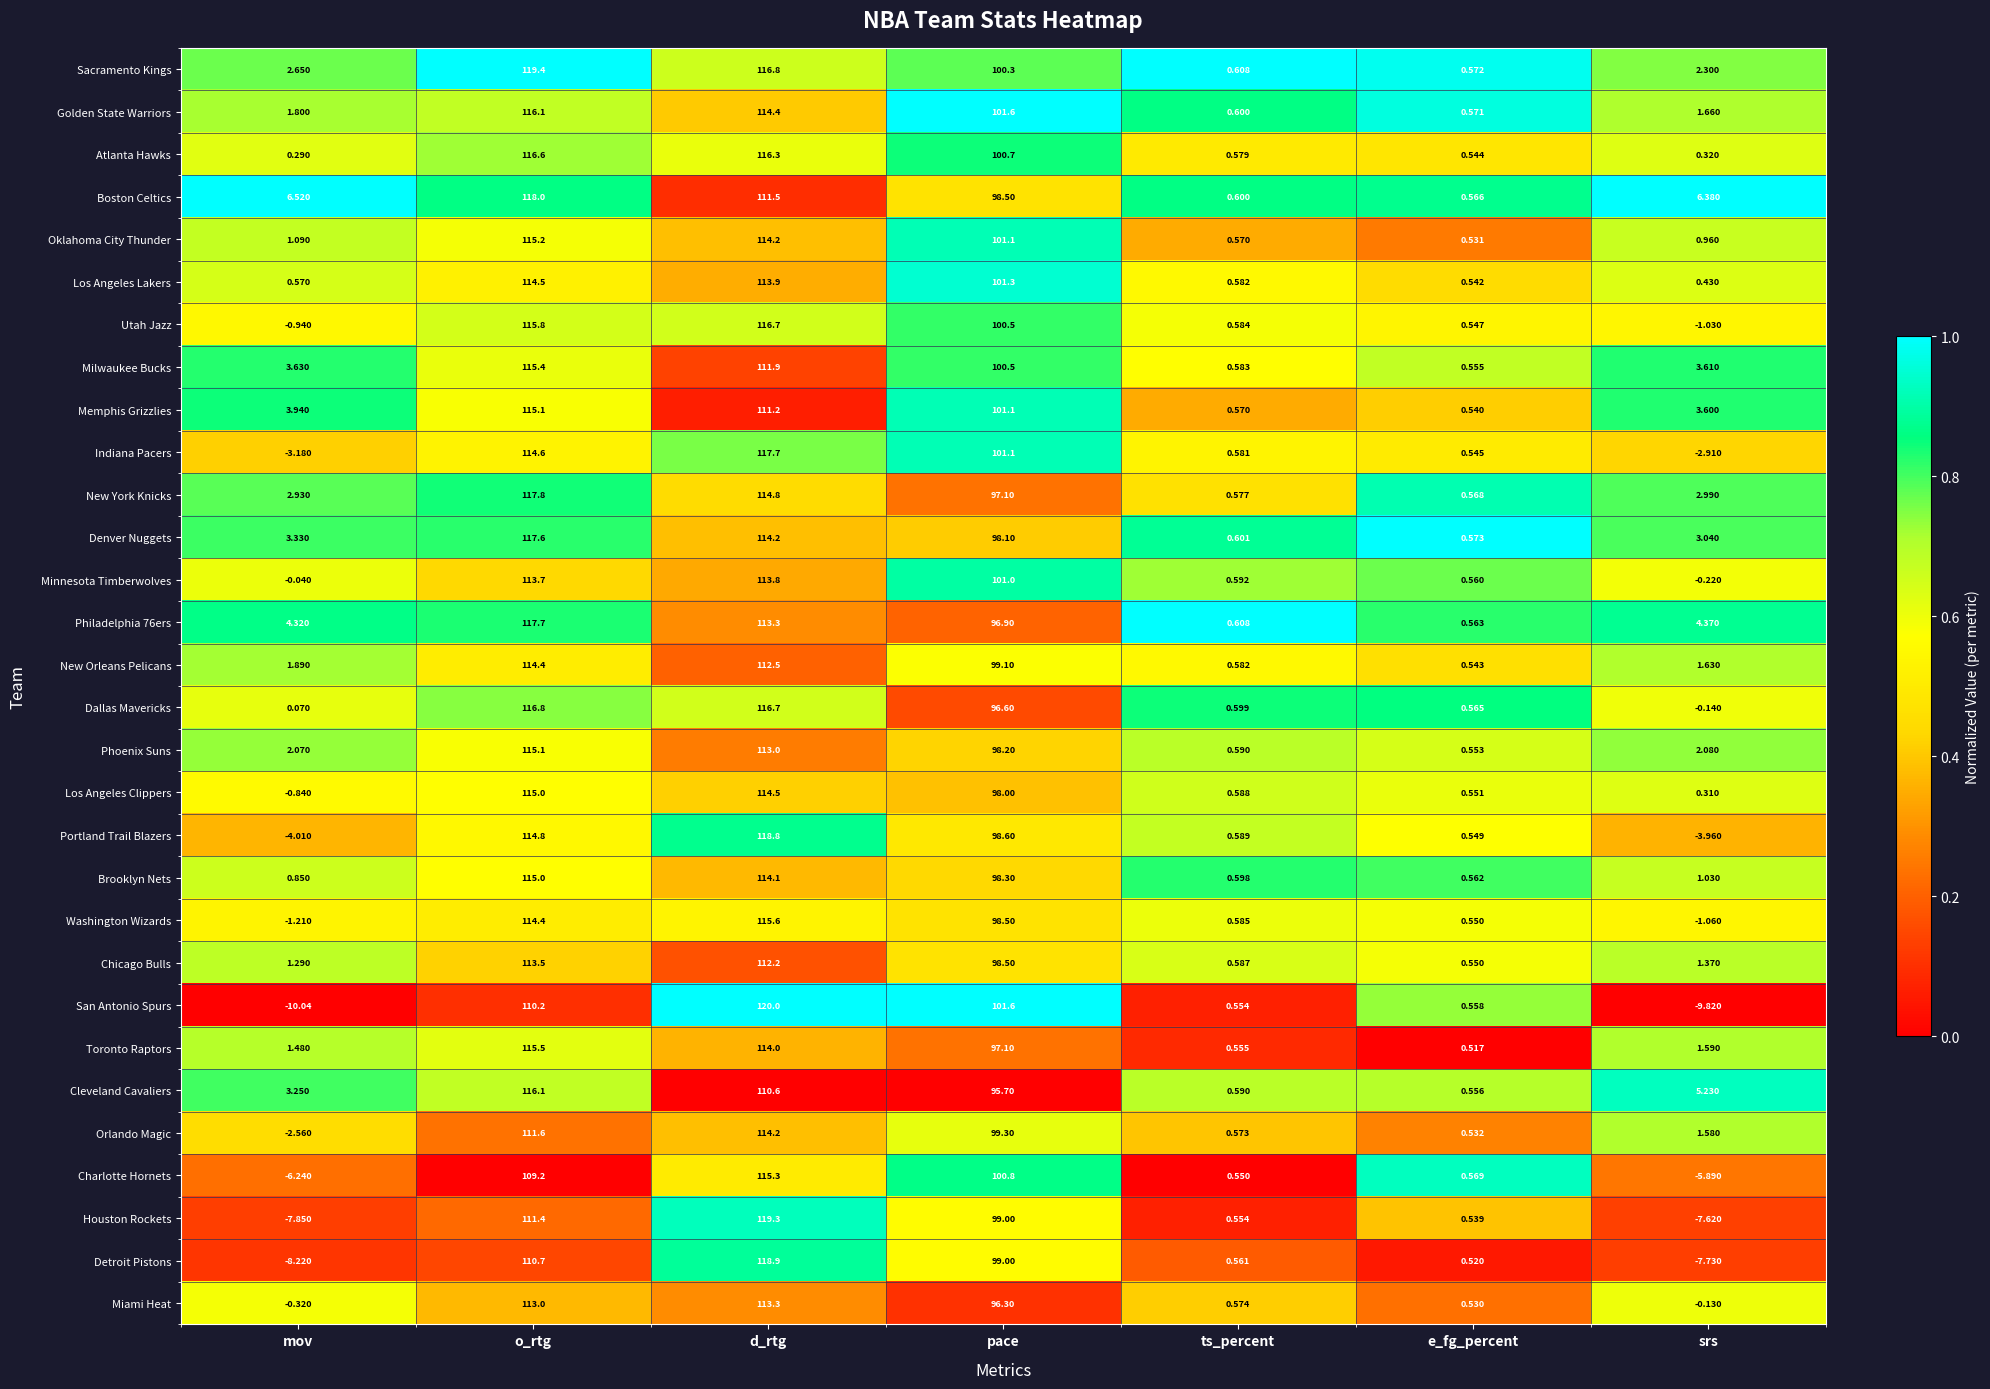

Which series has the largest range (max minus min)?

San Antonio Spurs